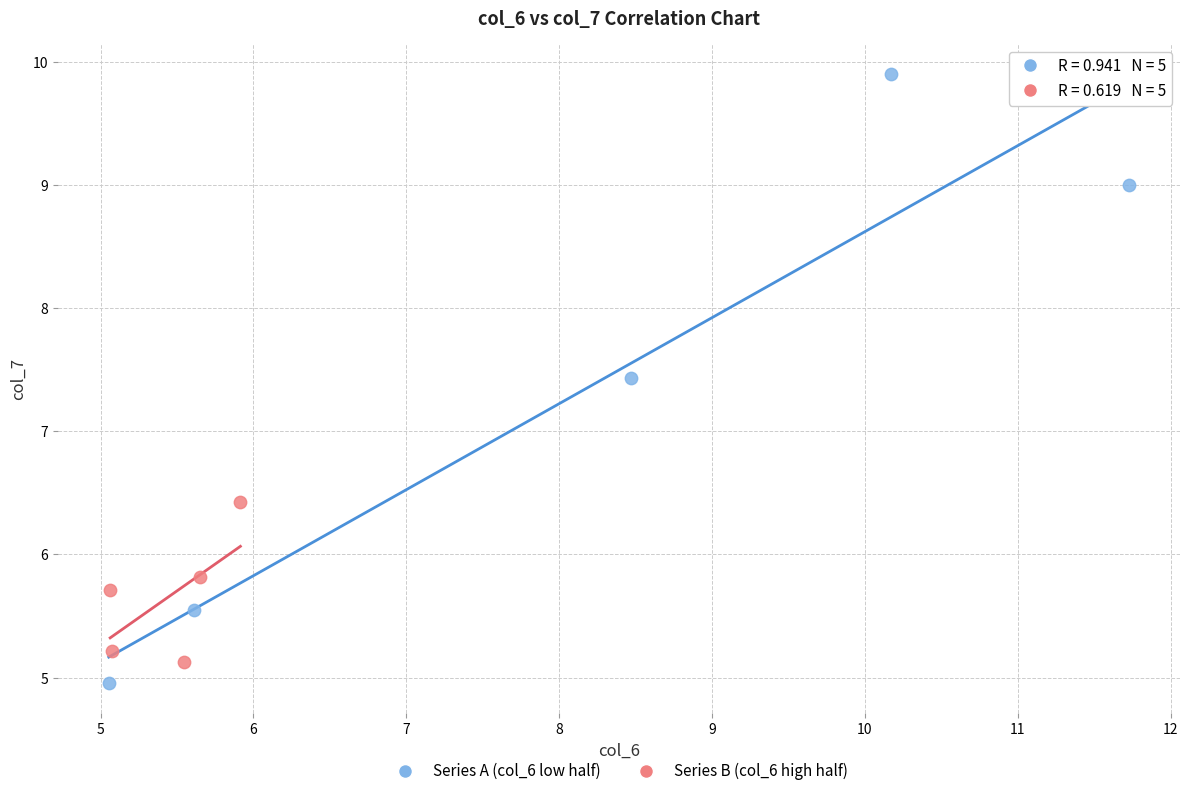

Which series has the widest spread of Y values?

Series A (col_6 low half)